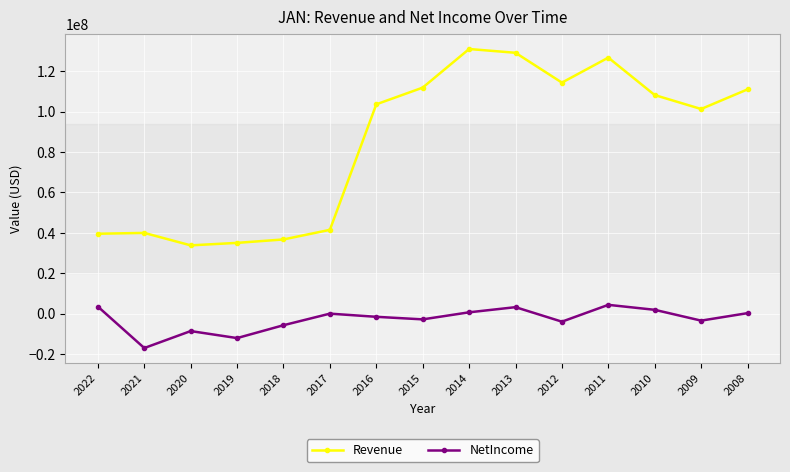

Is this an area chart (filled region under the line)?

No